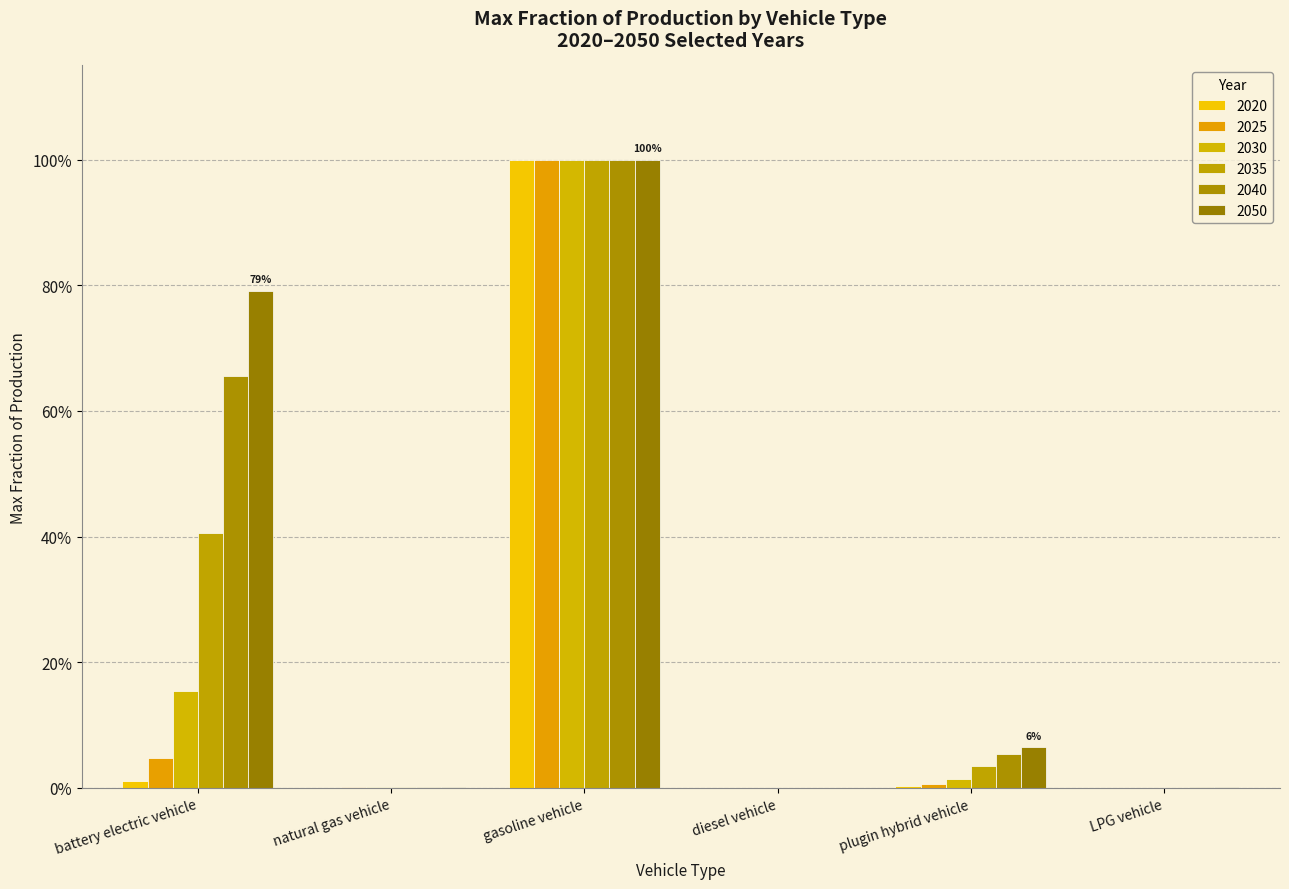

Which category has the lowest value in the 2020 series?

diesel vehicle